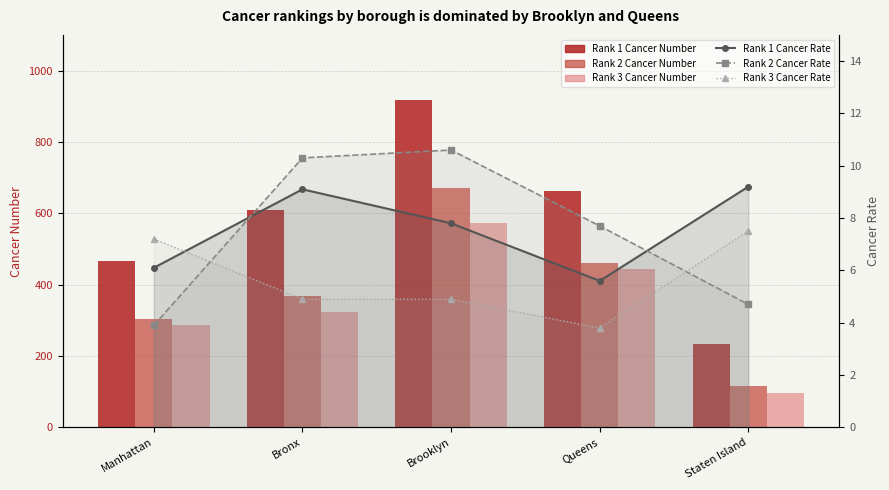

The Rank 2 Cancer Number series shows 1208.0 at Brooklyn. True or false?

False